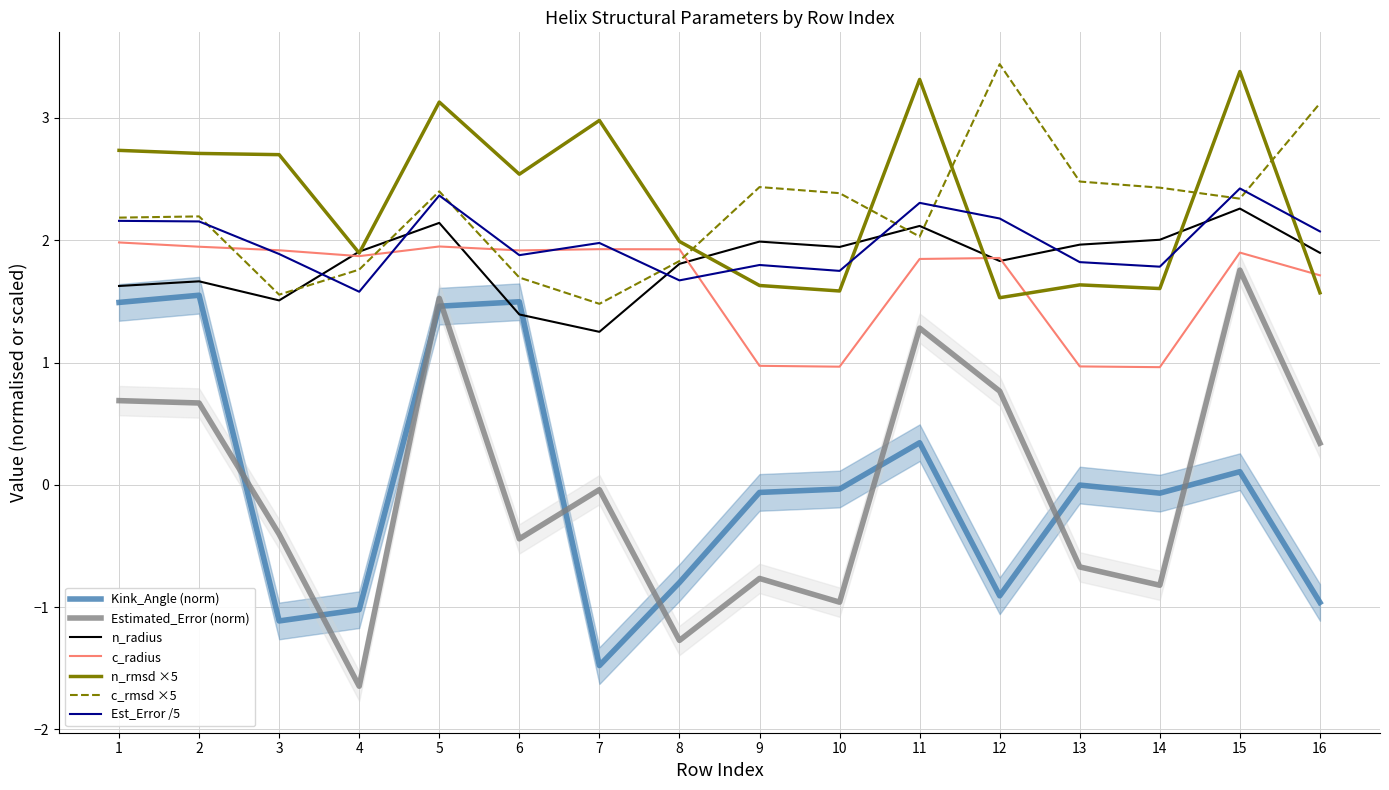

Is the value of n_rmsd ×5 at 5 greater than the value of Kink_Angle (norm) at 4?

Yes